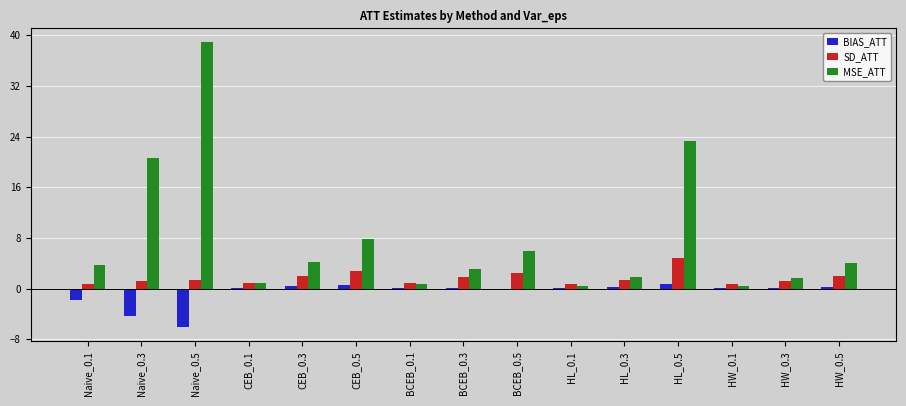

What is the greatest value displayed?

38.9